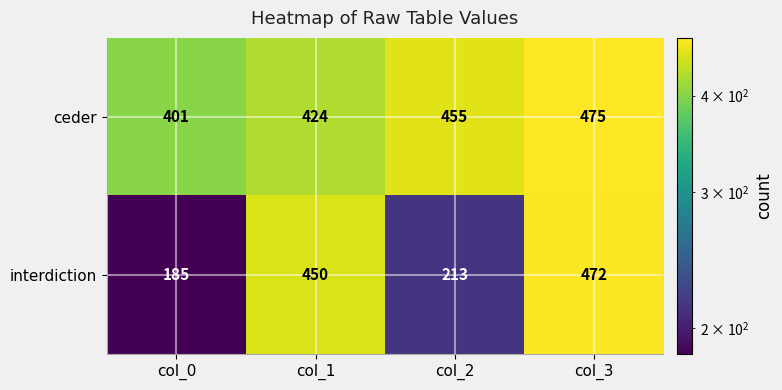

List the series in order of their peak value, highest first.

ceder, interdiction